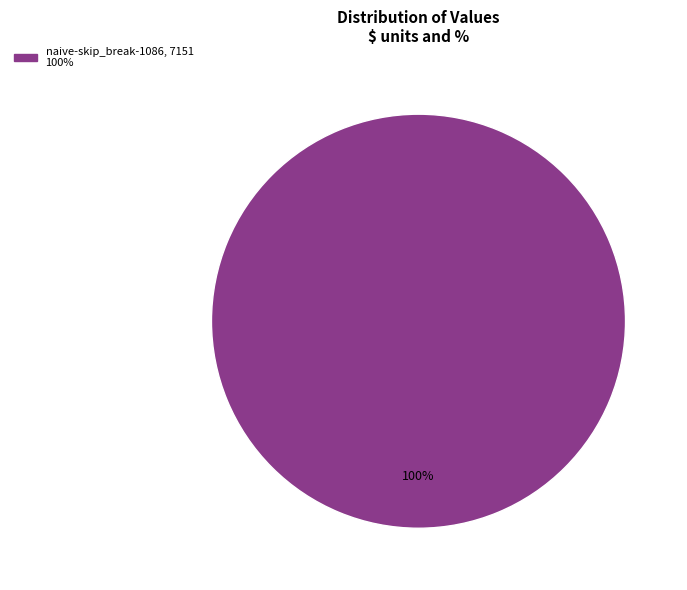

Count the number of slices in the pie.

1